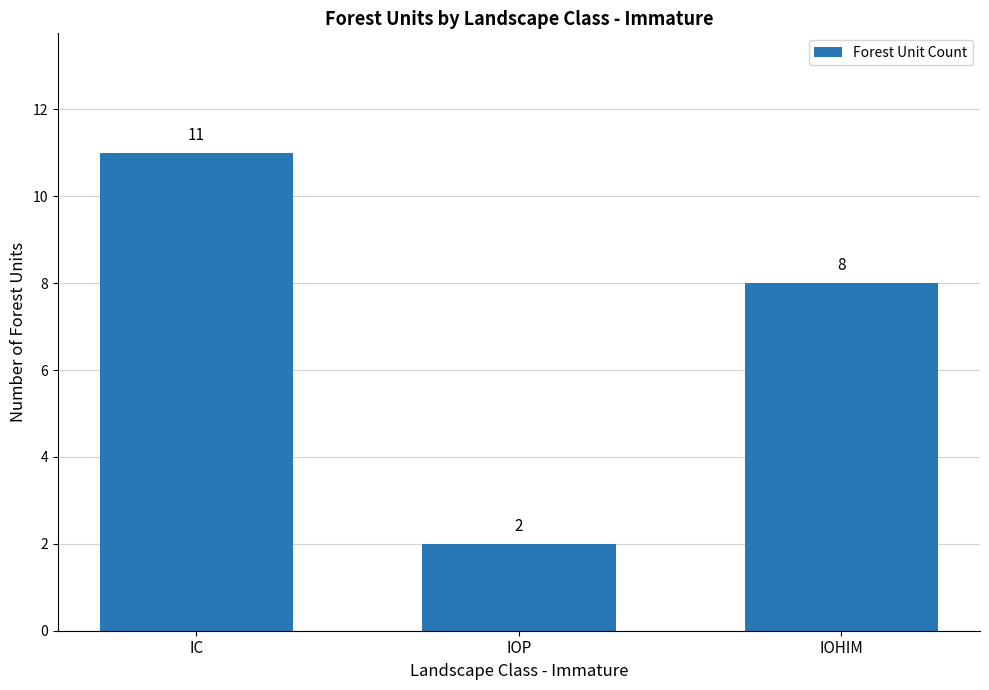

Reading right to left, transcribe all the data shown in this chart.

8	2	11